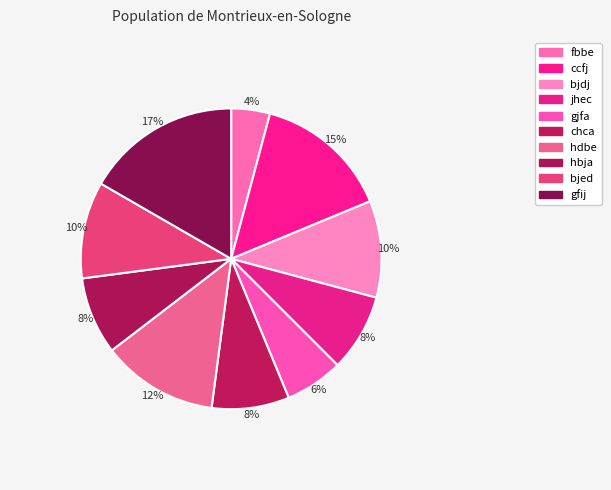

How many segments does this pie chart have?

10